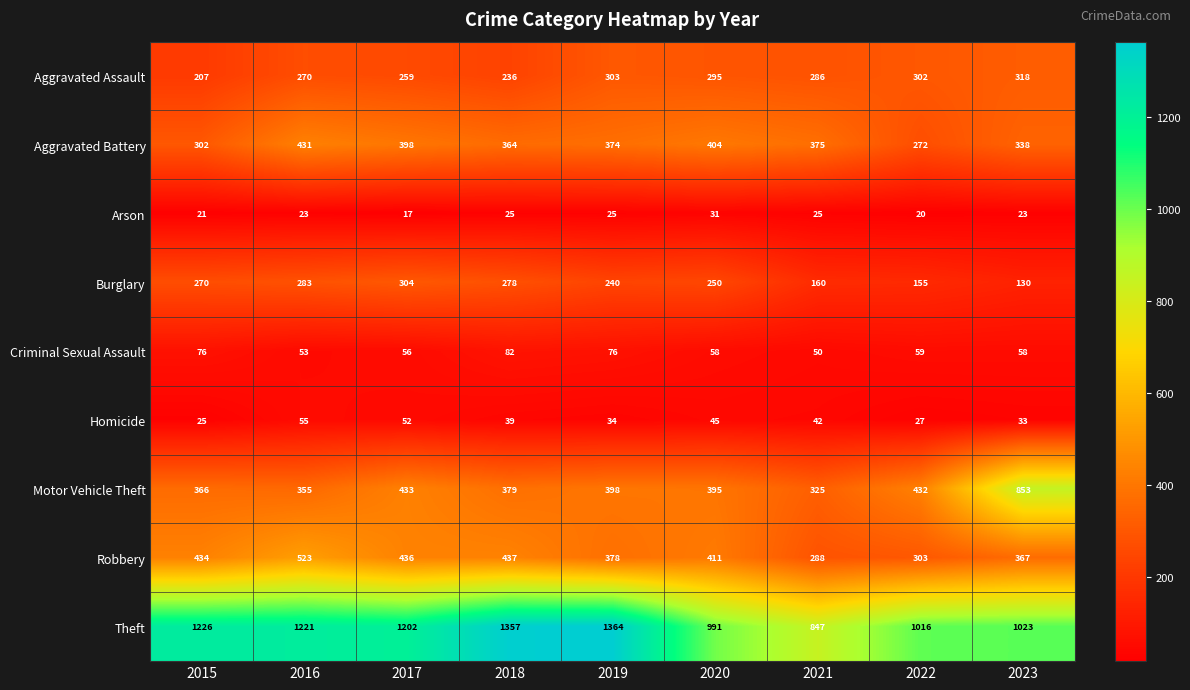

At 2023, list the series in order from largest to smallest.

Theft, Motor Vehicle Theft, Robbery, Aggravated Battery, Aggravated Assault, Burglary, Criminal Sexual Assault, Homicide, Arson